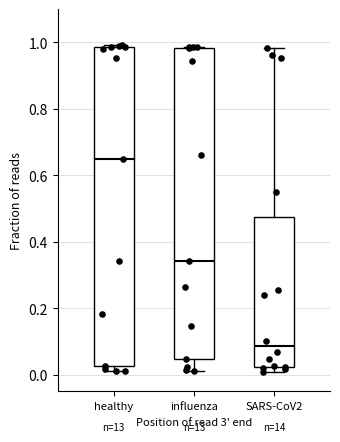

Comparing the boxes themselves (not the whiskers), which one is the tallest?

healthy